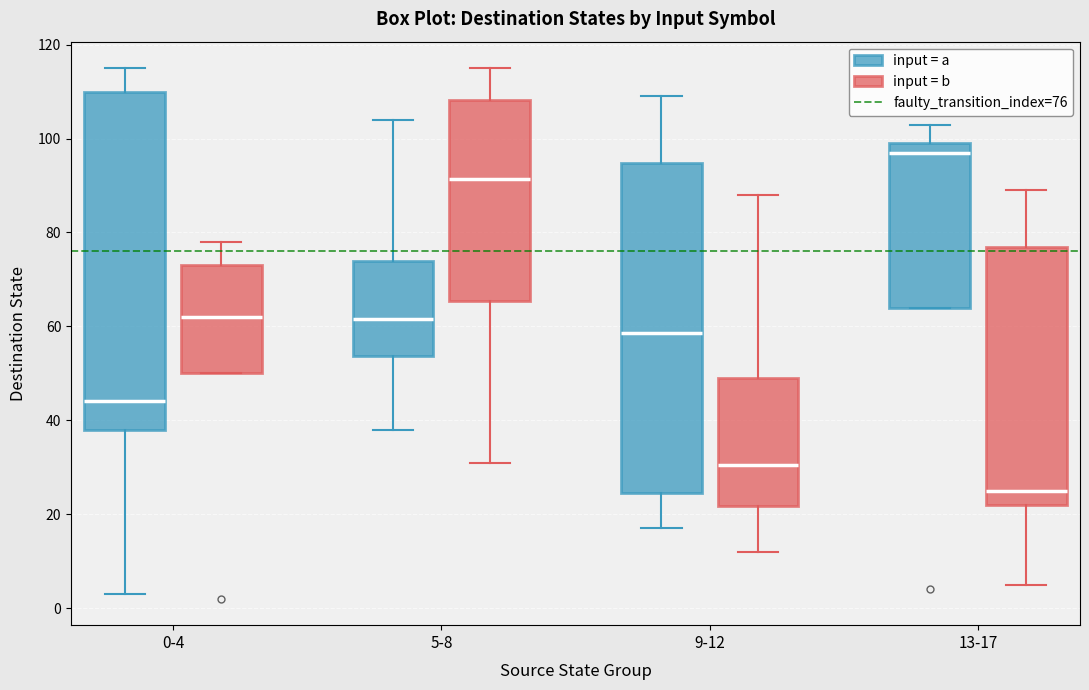

Reading left to right, read every box against the y-axis: the position of its median line, the range the box covers, and the ends of its whiskers. The values are not printed on the chart, so give them approximately, as read against the axis.

0-4 (input = a): median 44, box 38 to 110, whiskers 4 to 116
0-4 (input = b): median 62, box 50 to 74, whiskers 50 to 78
5-8 (input = a): median 62, box 54 to 74, whiskers 38 to 104
5-8 (input = b): median 92, box 66 to 108, whiskers 32 to 116
9-12 (input = a): median 58, box 24 to 94, whiskers 18 to 110
9-12 (input = b): median 30, box 22 to 50, whiskers 12 to 88
13-17 (input = a): median 98, box 64 to 100, whiskers 64 to 104
13-17 (input = b): median 26, box 22 to 78, whiskers 6 to 90